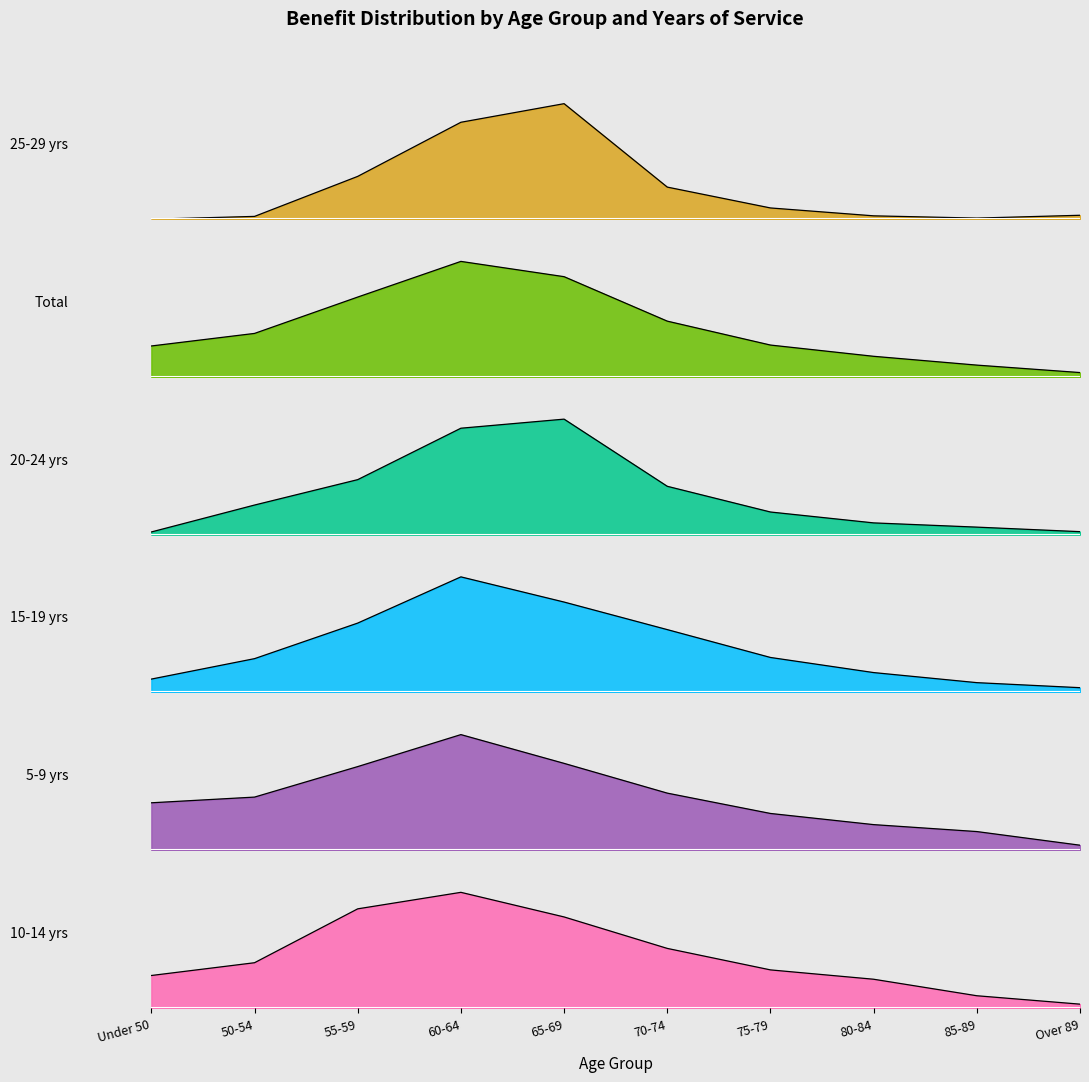

Which series has the largest range (max minus min)?

Total